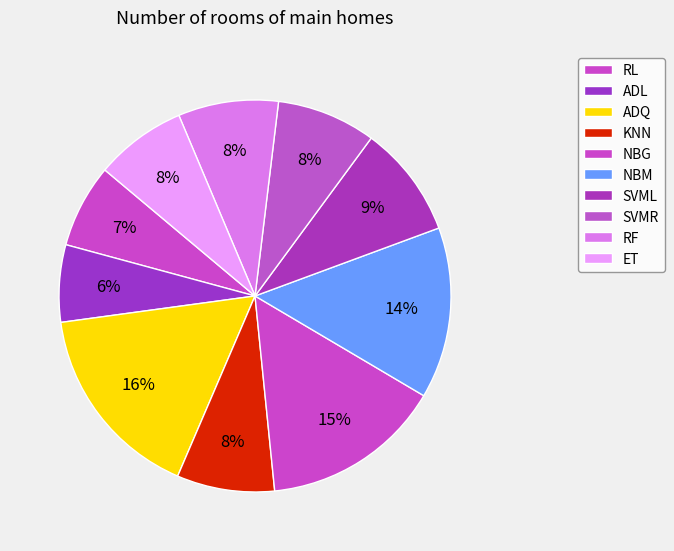

Count the number of slices in the pie.

10